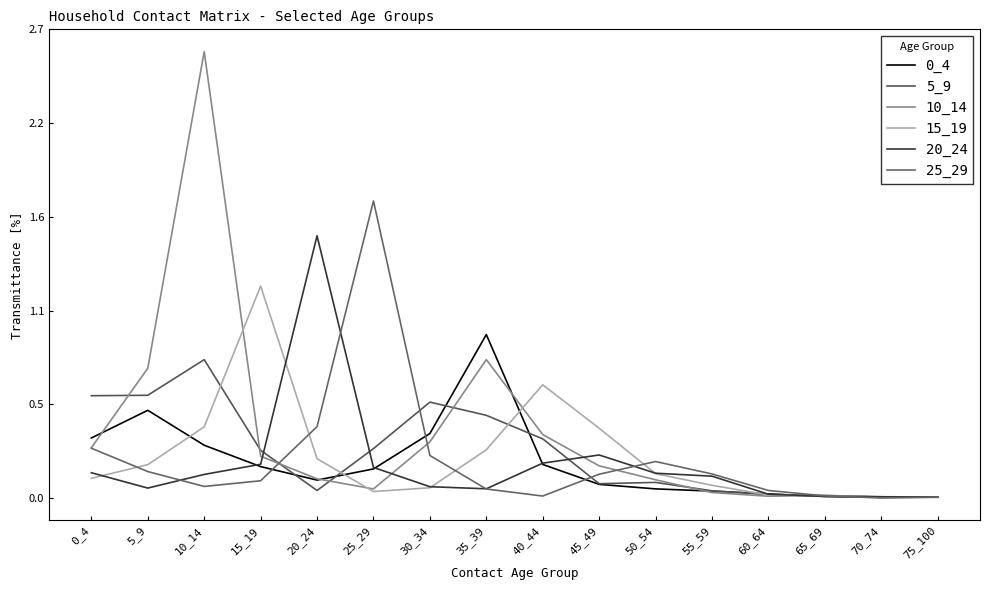

At which category is the sum across all series the highest?

10_14